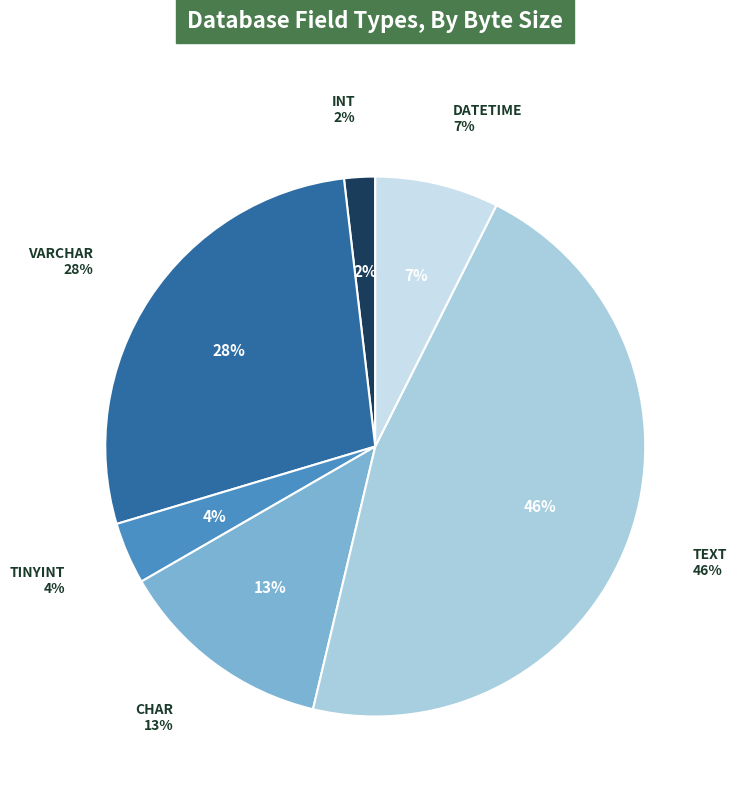

True or false: DATETIME accounts for 22% of the total.

False